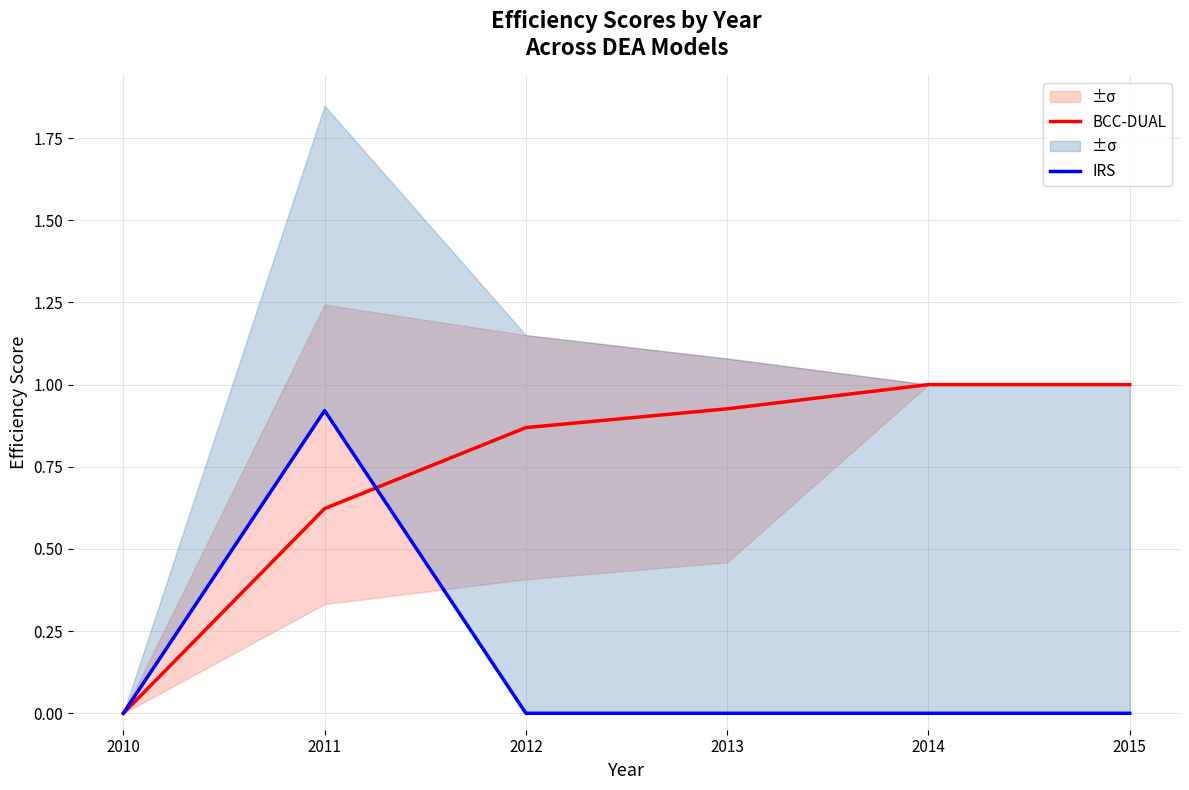

What are all the series names shown in the legend?

BCC-DUAL, IRS